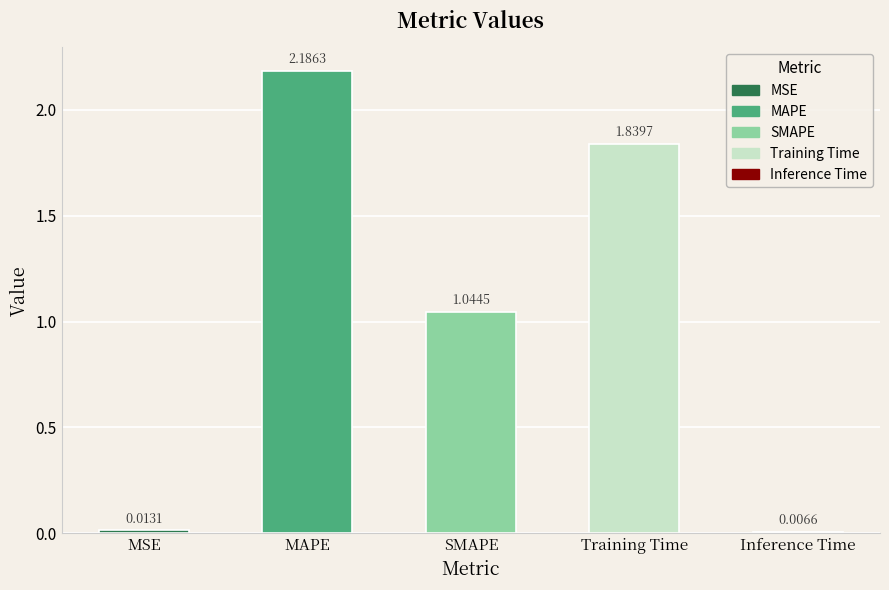

Which category has the highest value across all series?

MAPE